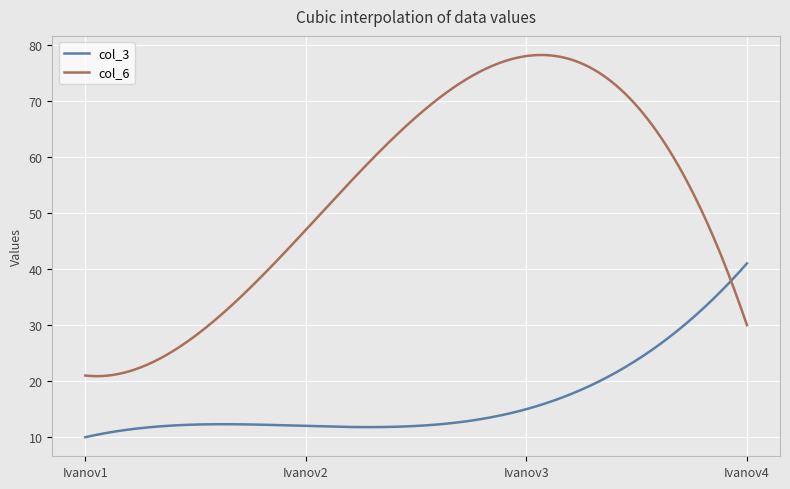

List the series in order of their peak value, highest first.

col_6, col_3